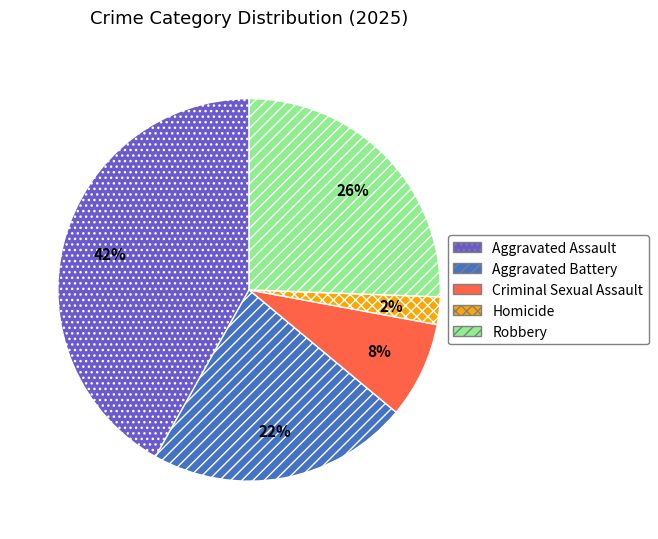

Do Aggravated Assault and Robbery together represent more than half of the pie?

Yes